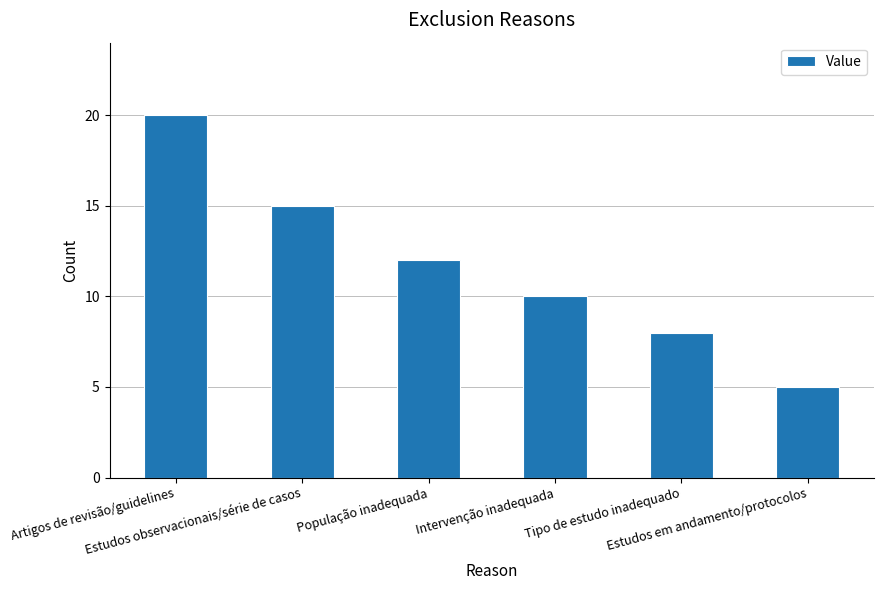

Approximately how many times larger is the value at Artigos de revisão/guidelines compared to Estudos em andamento/protocolos?

4.0